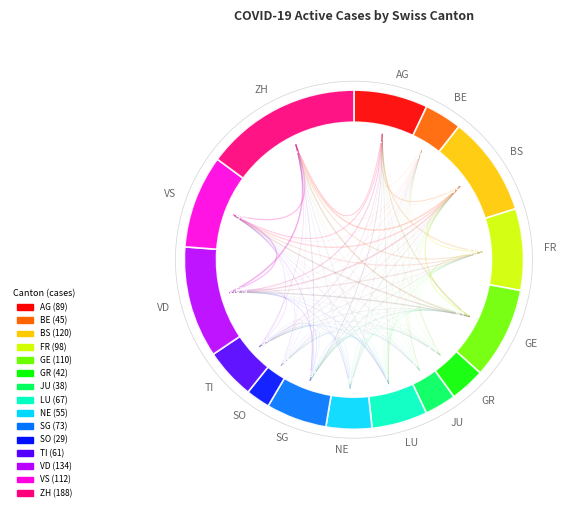

To the nearest percent, what is the combined percentage of FR and ZH?

23%